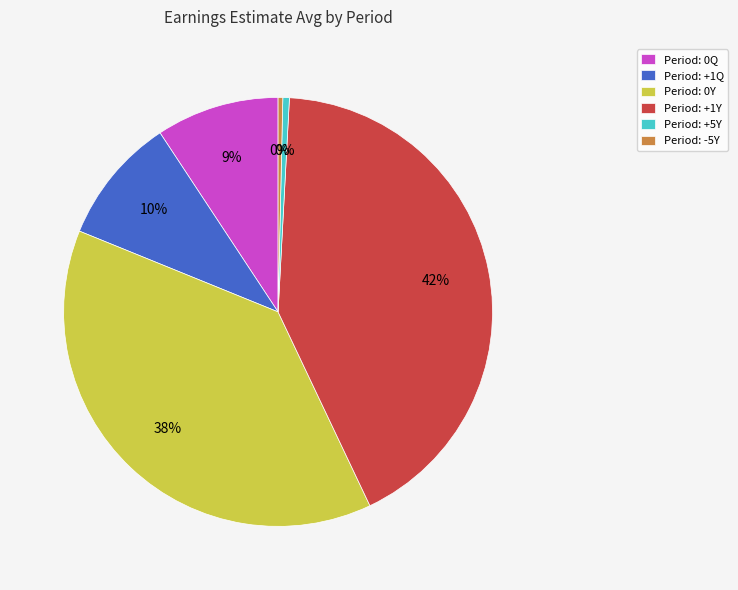

Is the sum of Period: +1Q and Period: 0Y greater than half?

No